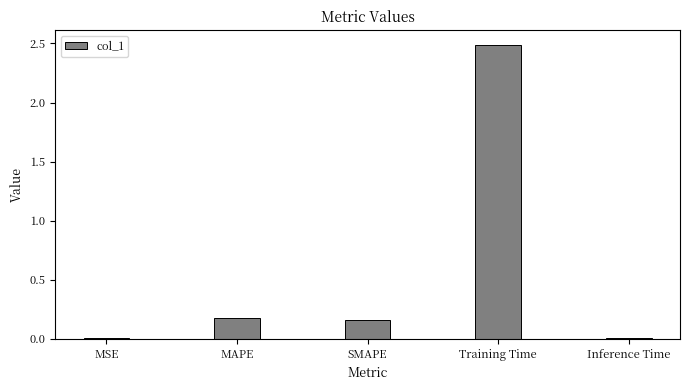

What is the sum of all values?

2.8